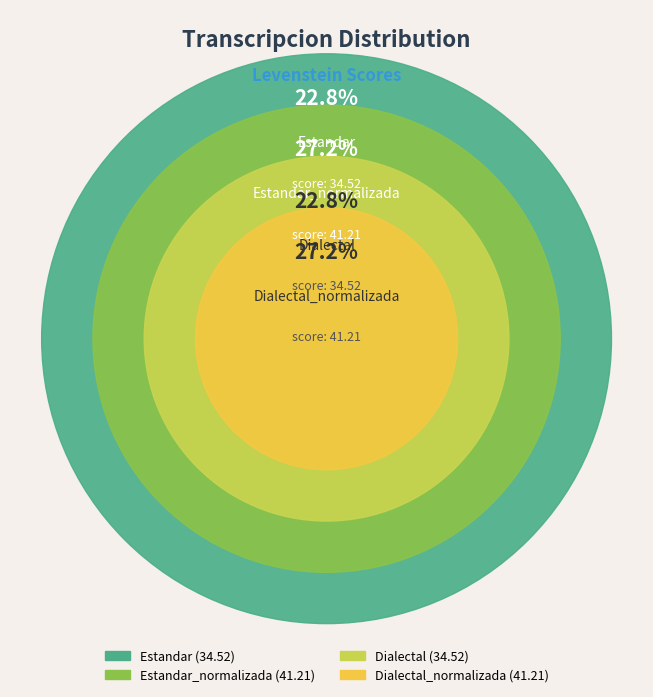

To the nearest percent, what is the difference between the Estandar_normalizada and Dialectal slice percentages?

4%